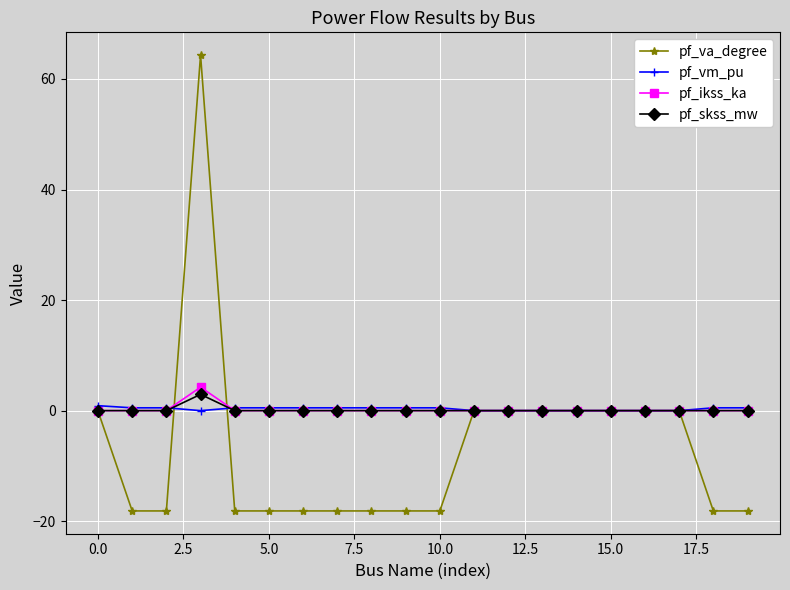

How many lines are shown in the chart?

4